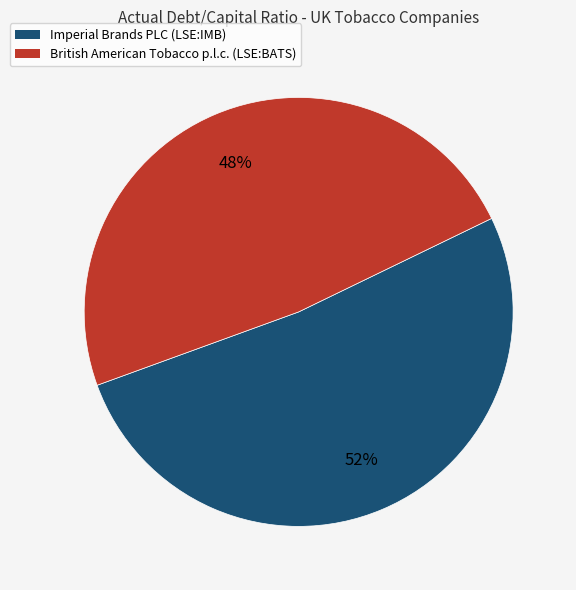

Rank the categories by value from highest to lowest.

Imperial Brands PLC (LSE:IMB), British American Tobacco p.l.c. (LSE:BATS)